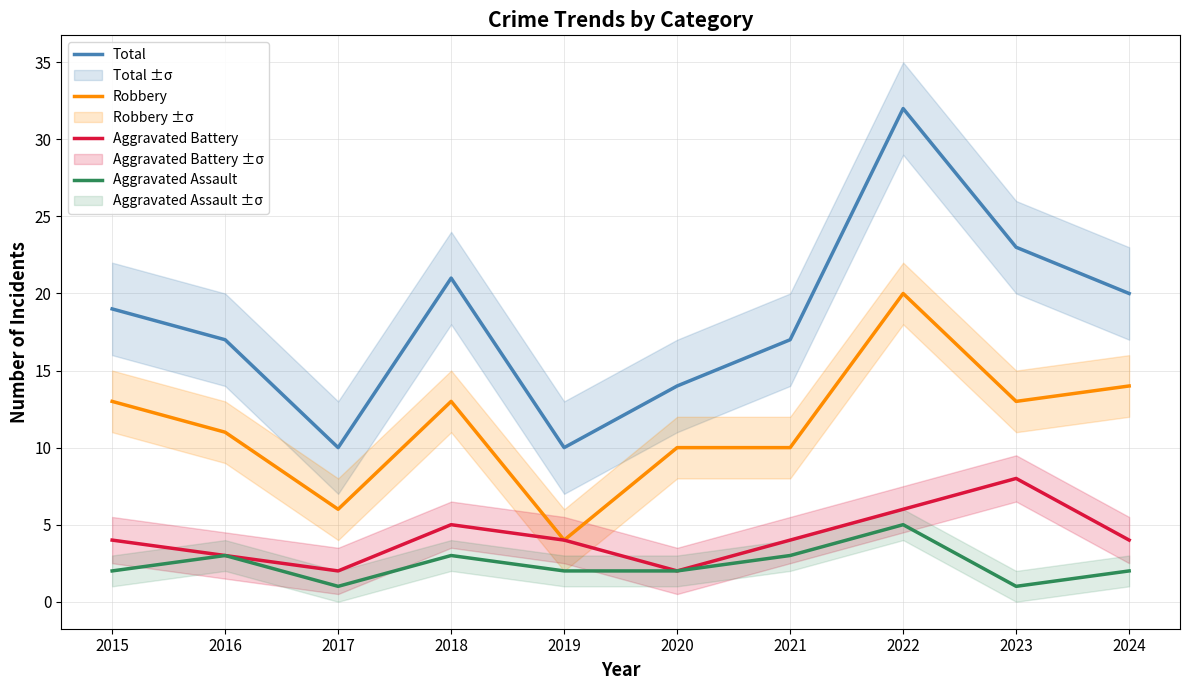

Where is the first local minimum for Total?

2017